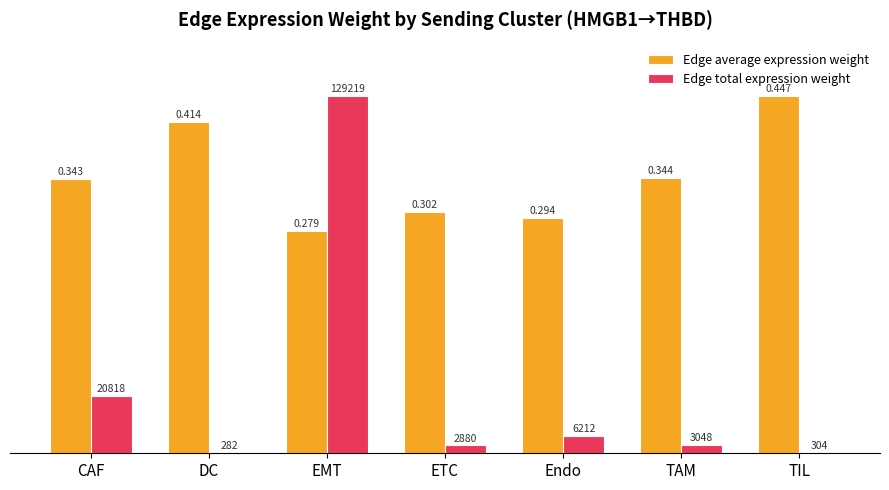

Reading left to right, extract all data points from this chart.

Edge average expression weight: 76.9	92.7	62.3	67.6	65.8	77.0	100.0
Edge total expression weight: 16.1	0.2	100.0	2.2	4.8	2.4	0.2